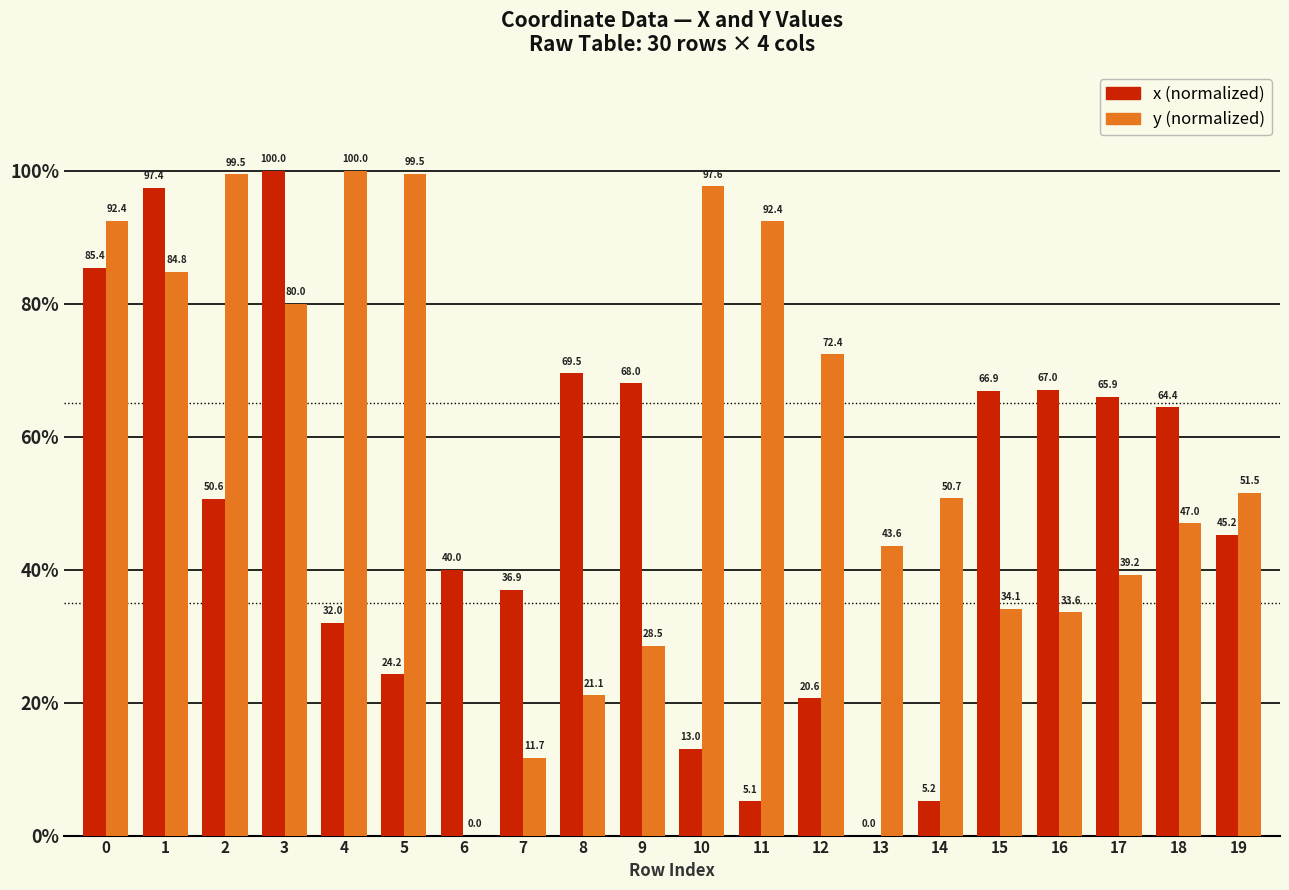

What is the maximum value shown in the chart?

100.0